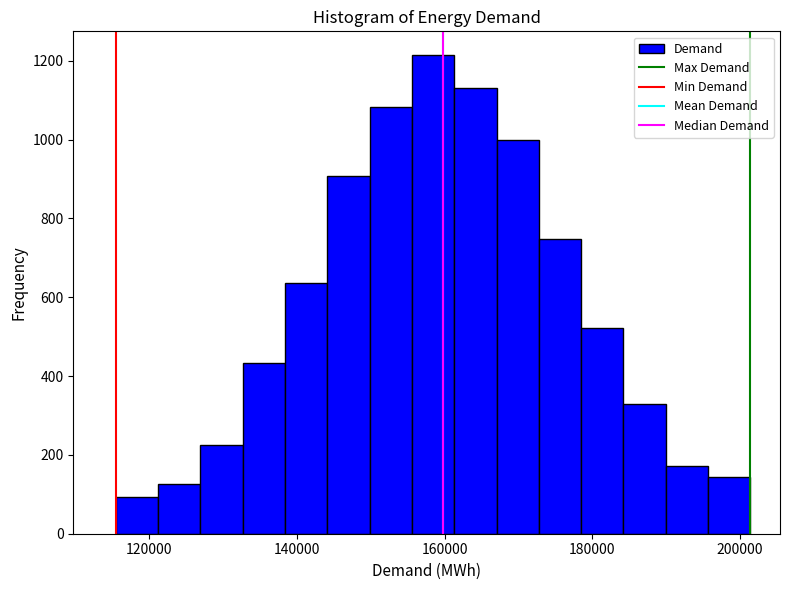

Around what value on the x-axis is the tallest bar? Give the approximate position of its centre, as read against the axis.

158000